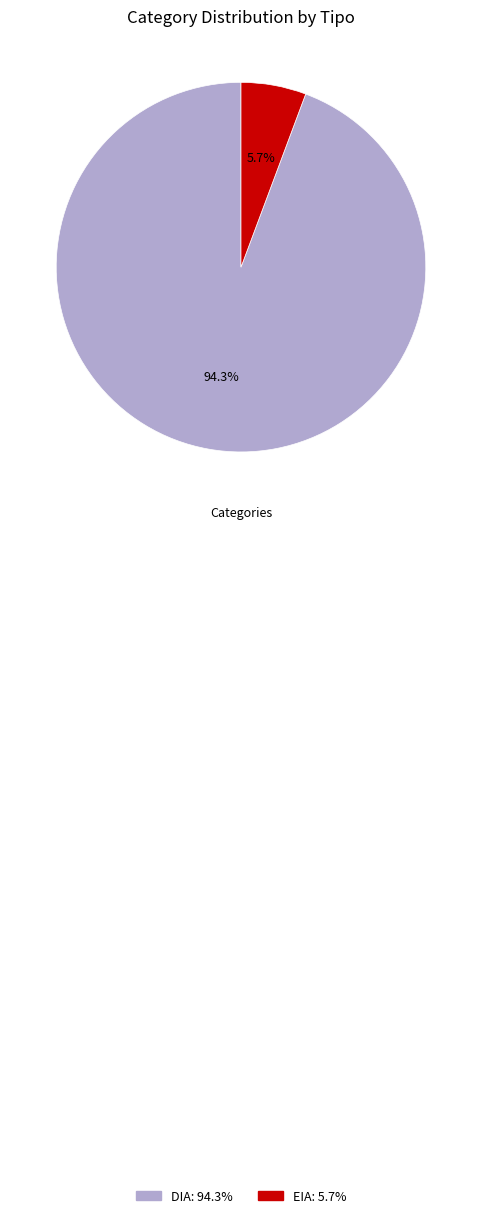

What percentage is NOT represented by EIA?

94.3%